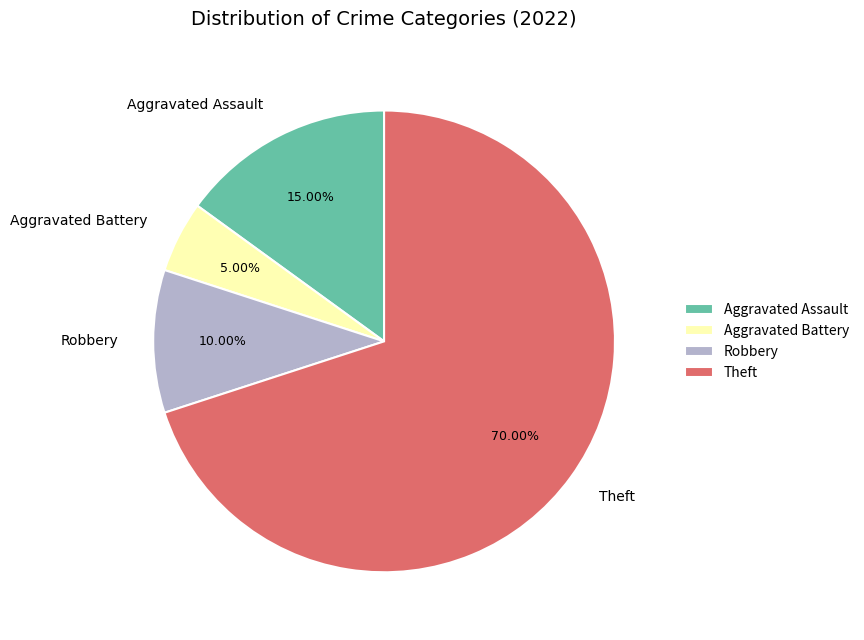

Rank the categories by value from lowest to highest.

Aggravated Battery, Robbery, Aggravated Assault, Theft